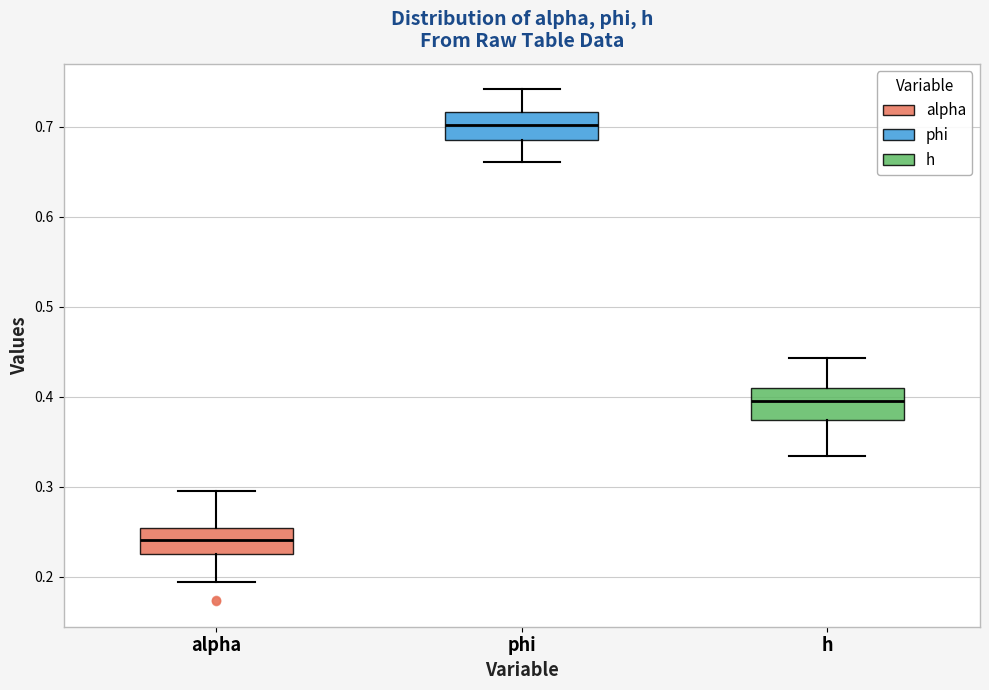

Where does the lower whisker of the box for phi end on the y-axis? The values are not printed on the chart, so give them approximately, as read against the axis.

0.66